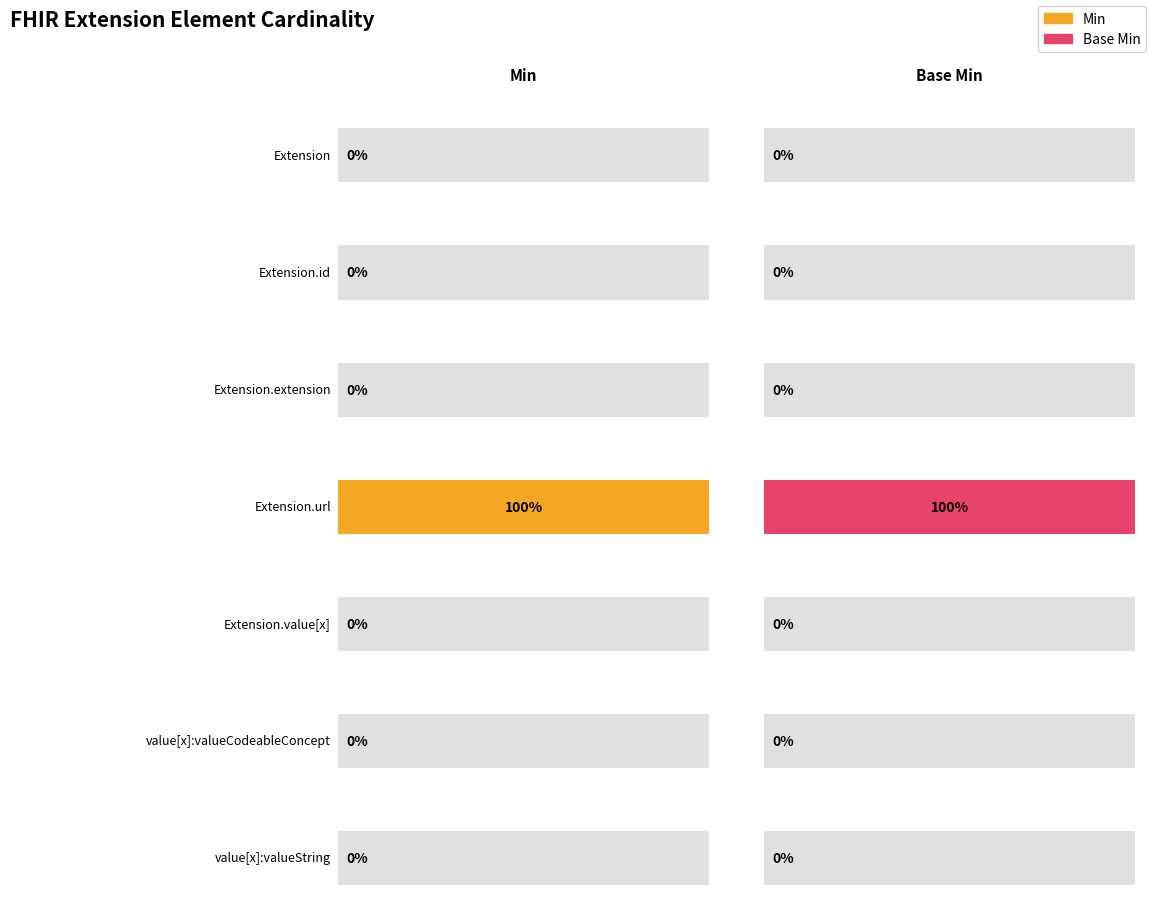

What position from the left is Extension.url?

4